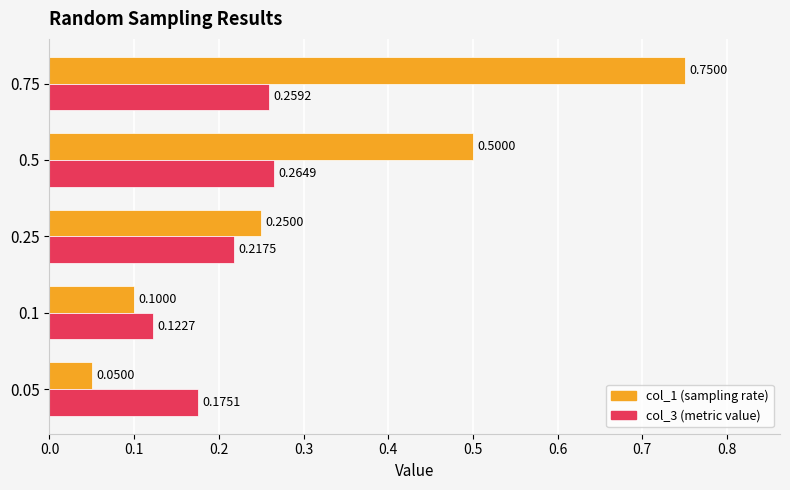

What is the difference between the highest and lowest values at 0.75?

0.5